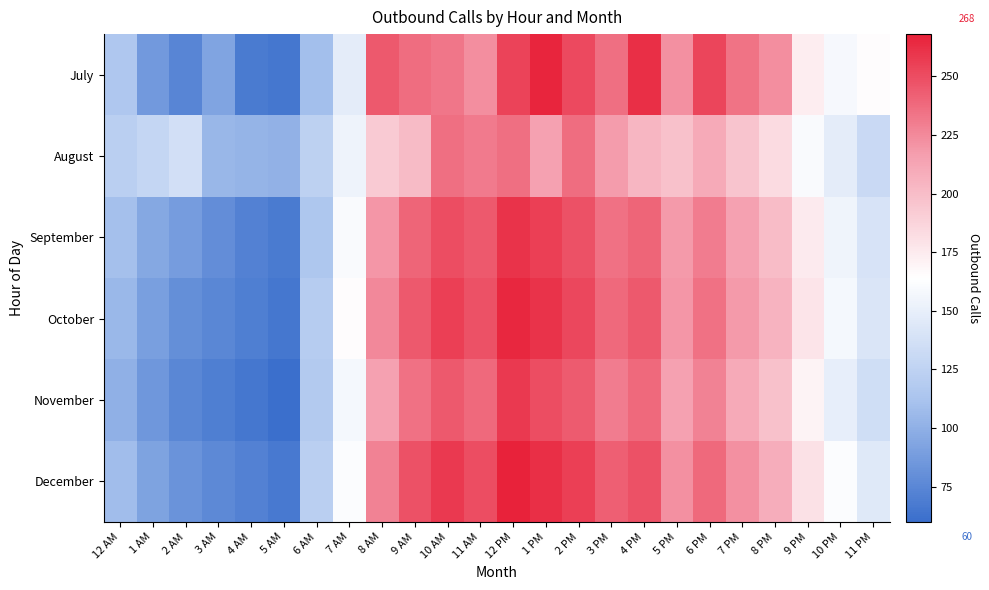

Count the number of categories in the chart.

24